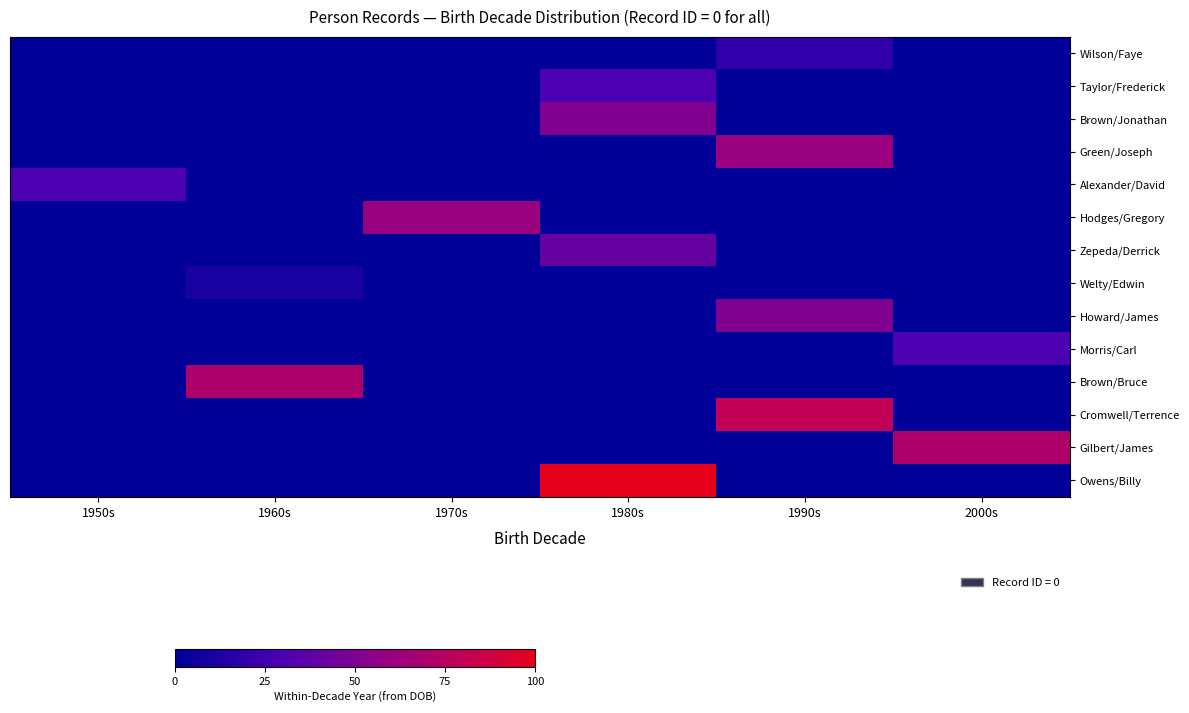

Between 2000s and 1980s, which is larger?

2000s